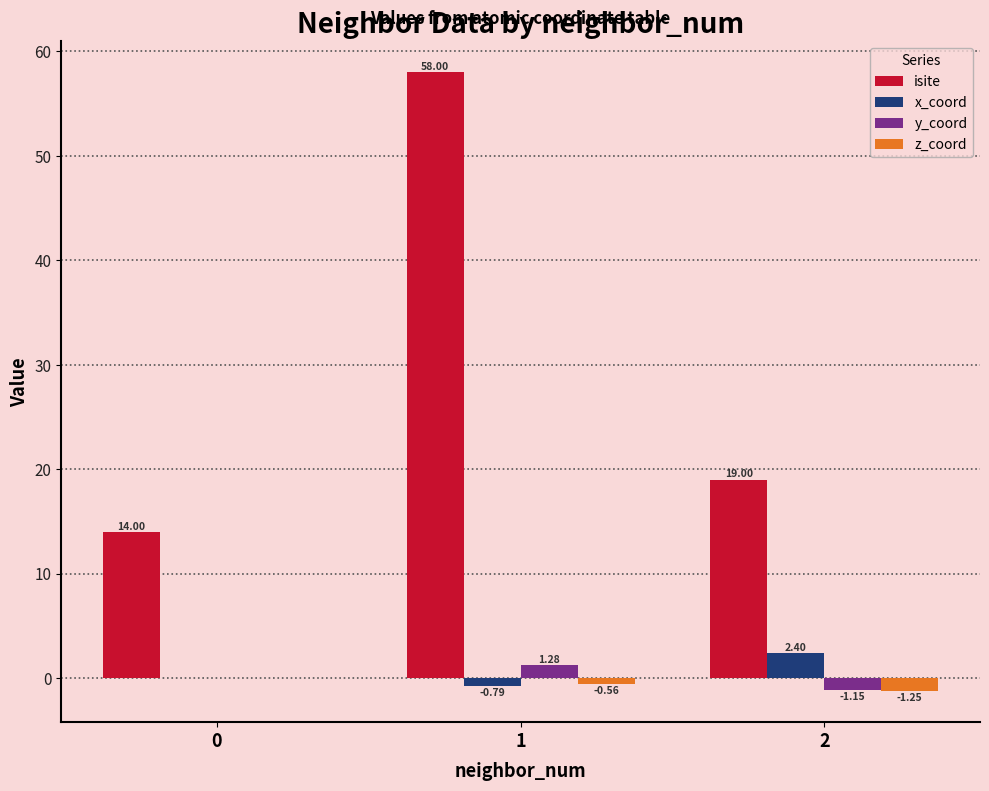

Is the value of z_coord at 1 greater than the value of x_coord at 1?

Yes